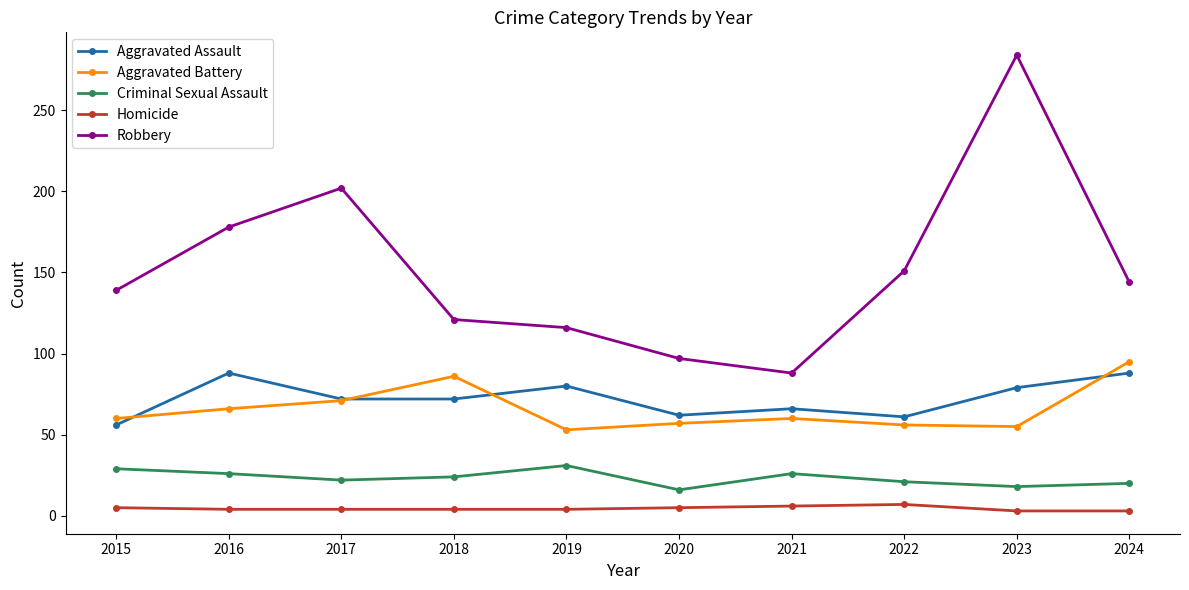

True or false: Criminal Sexual Assault has more than 2 points higher than both neighbors.

False